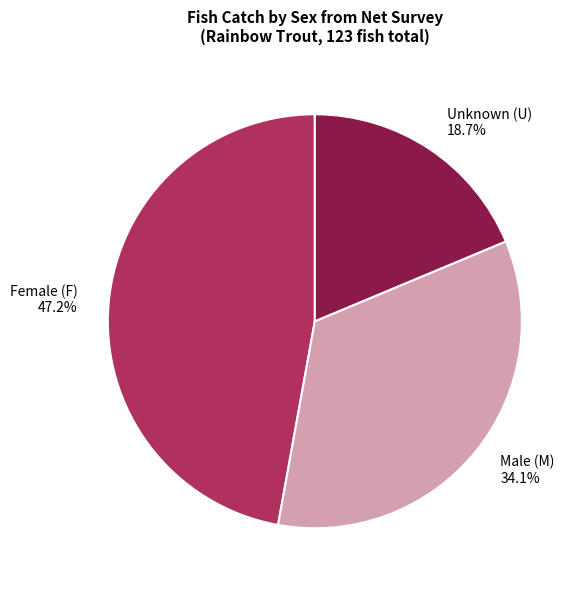

How many segments does this pie chart have?

3